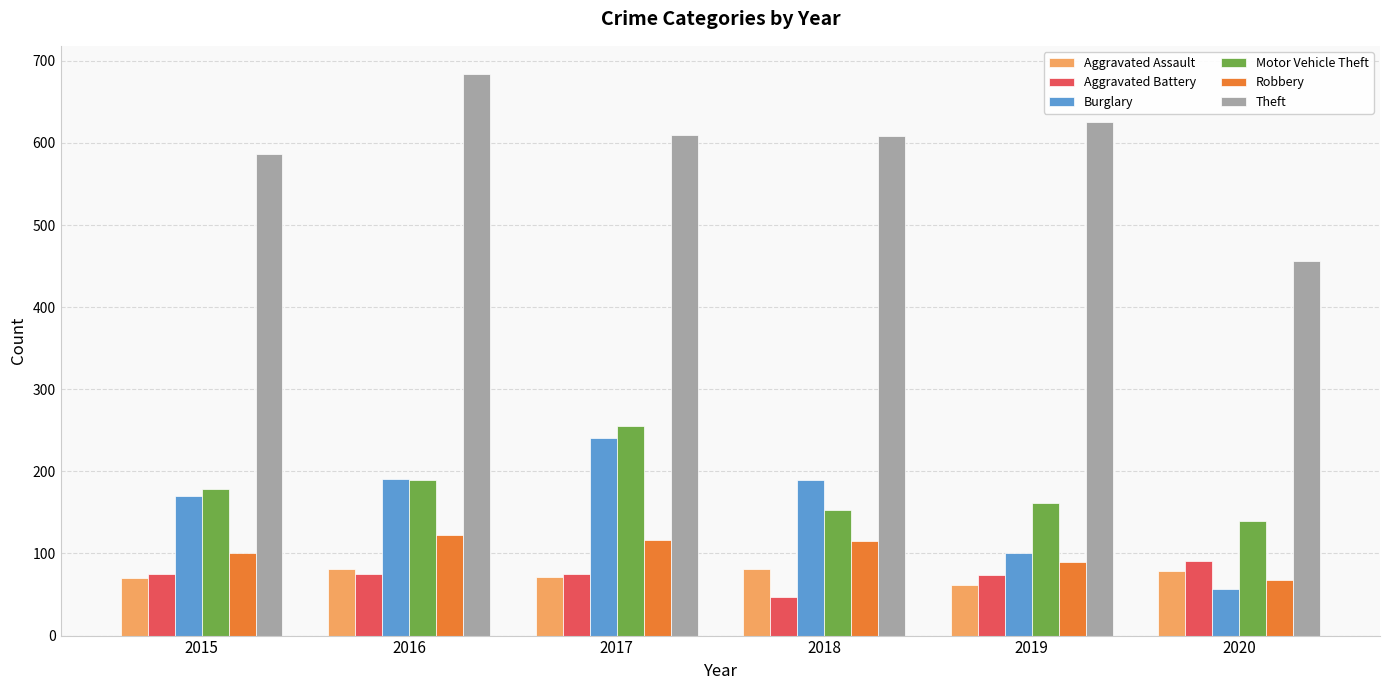

Read the Motor Vehicle Theft value at 2018, to the nearest 50.

150